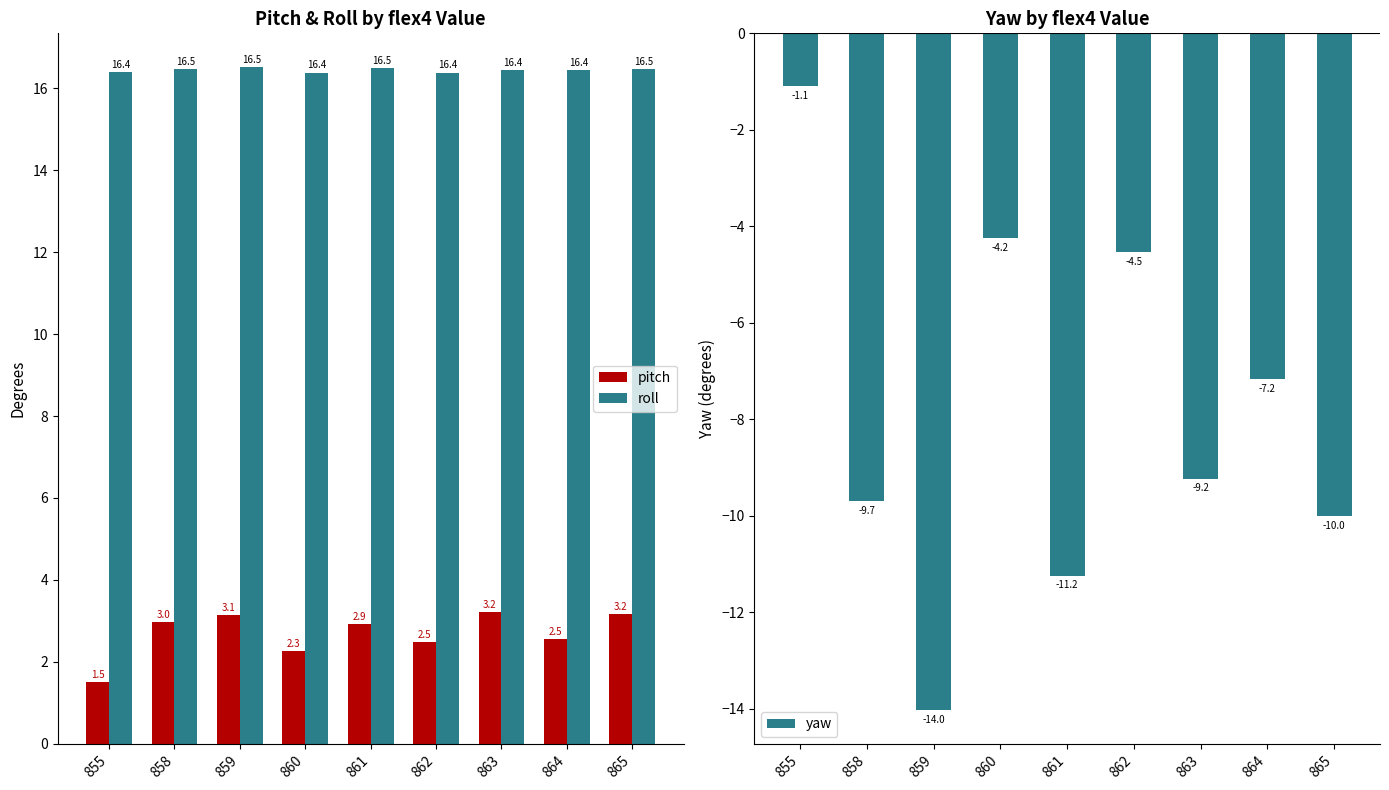

At which category is the sum across all series the highest?

855